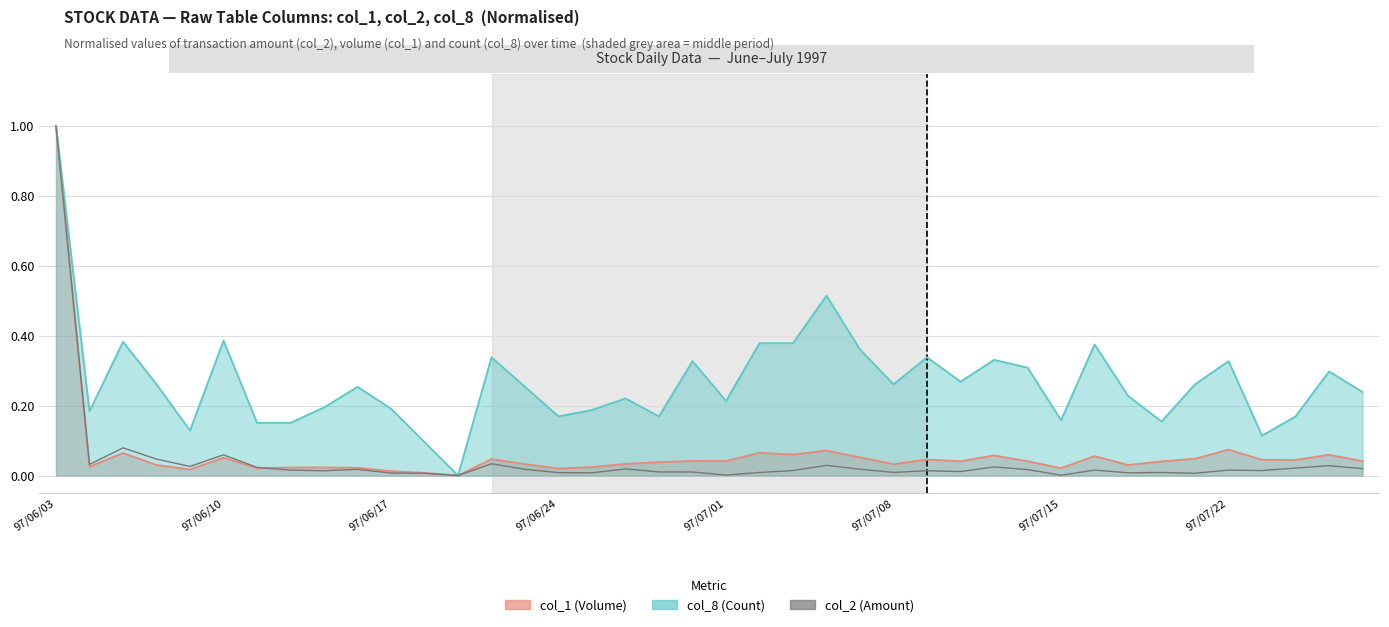

How many values exceed 0?

39